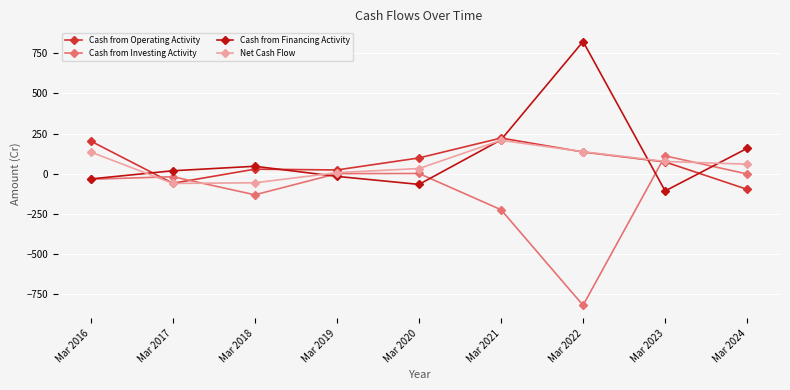

True or false: Cash from Financing Activity has a value of -108 at Mar 2023.

True